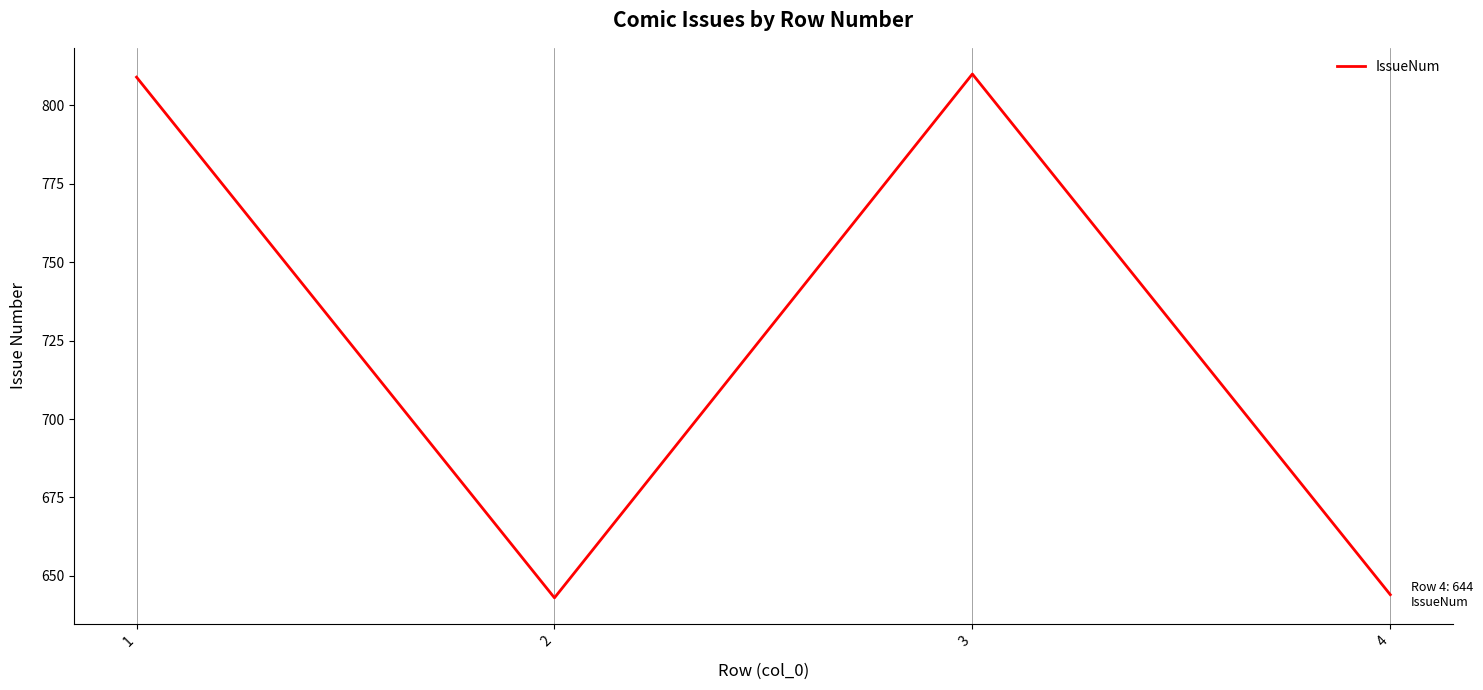

What is the difference between the maximum and minimum values?

167